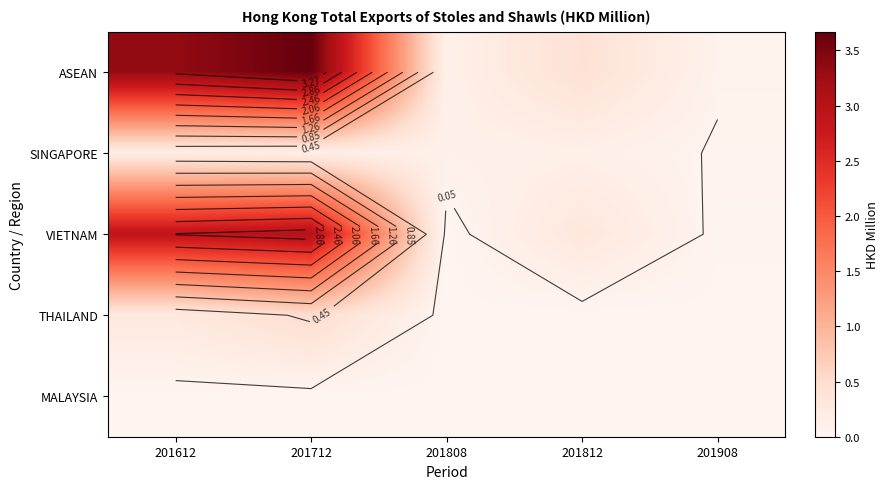

Which series has the largest range (max minus min)?

ASEAN